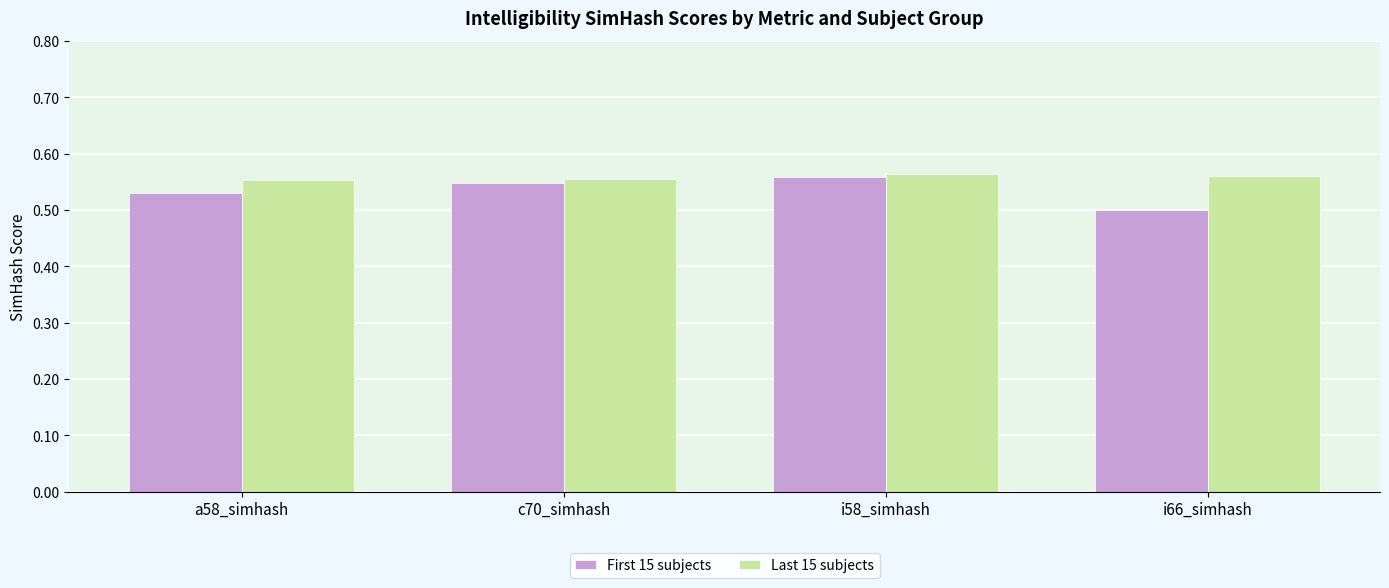

At which category does the chart reach its minimum across all series?

i66_simhash